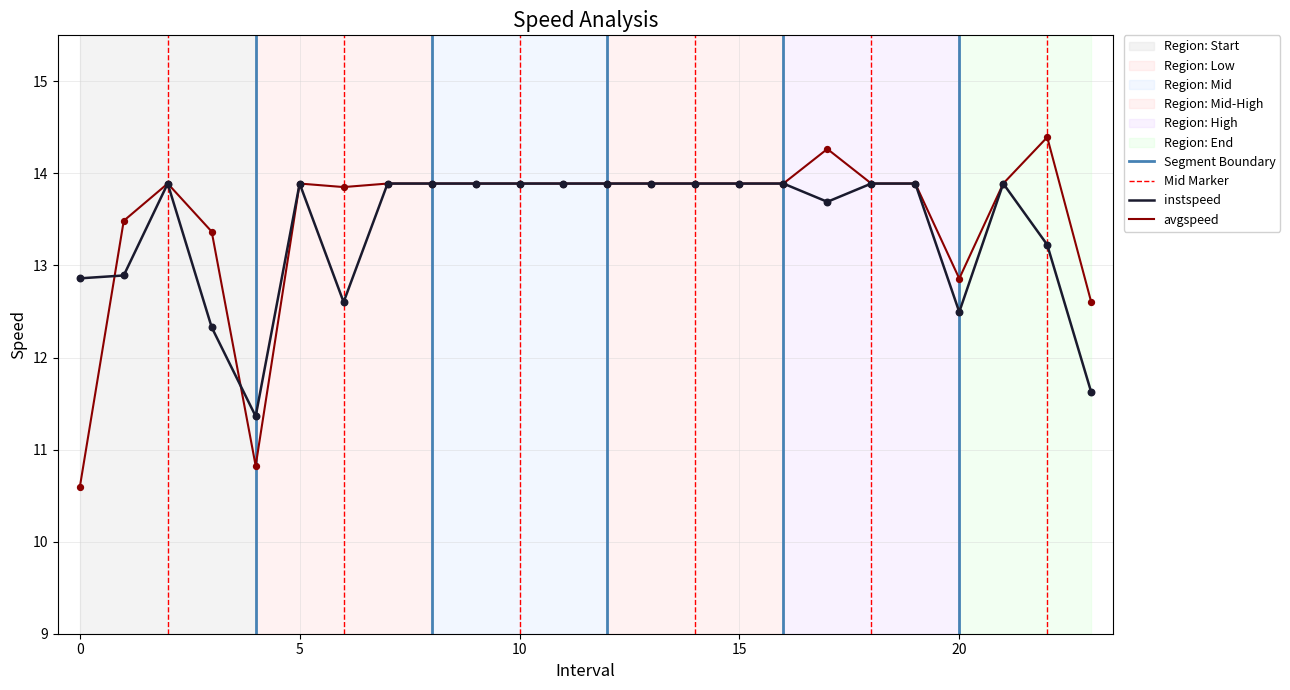

Is the value of avgspeed at 4.0 greater than the value of instspeed at 13.0?

No